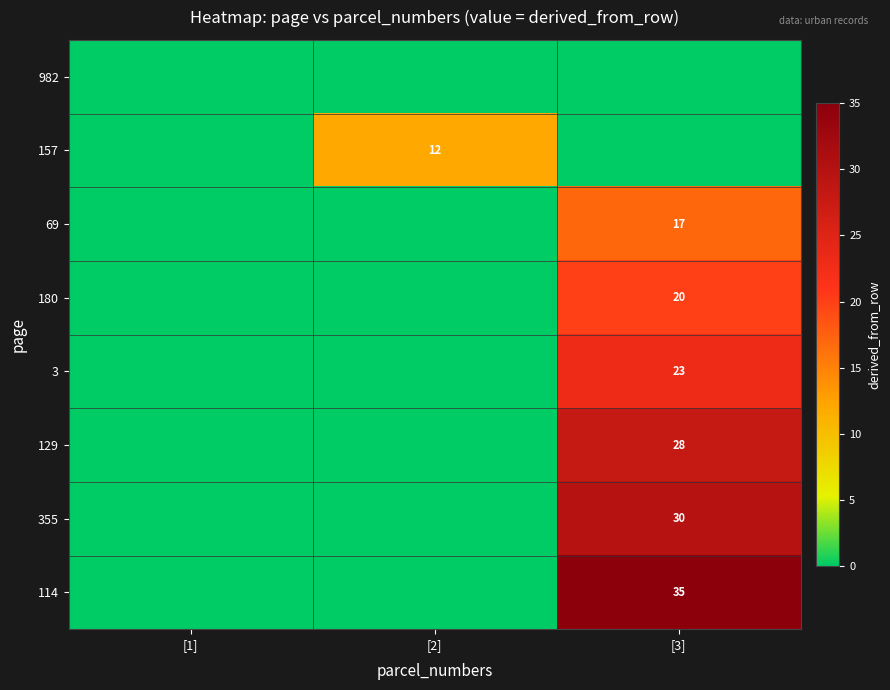

Which has a higher value, [3] or [1]?

[3]